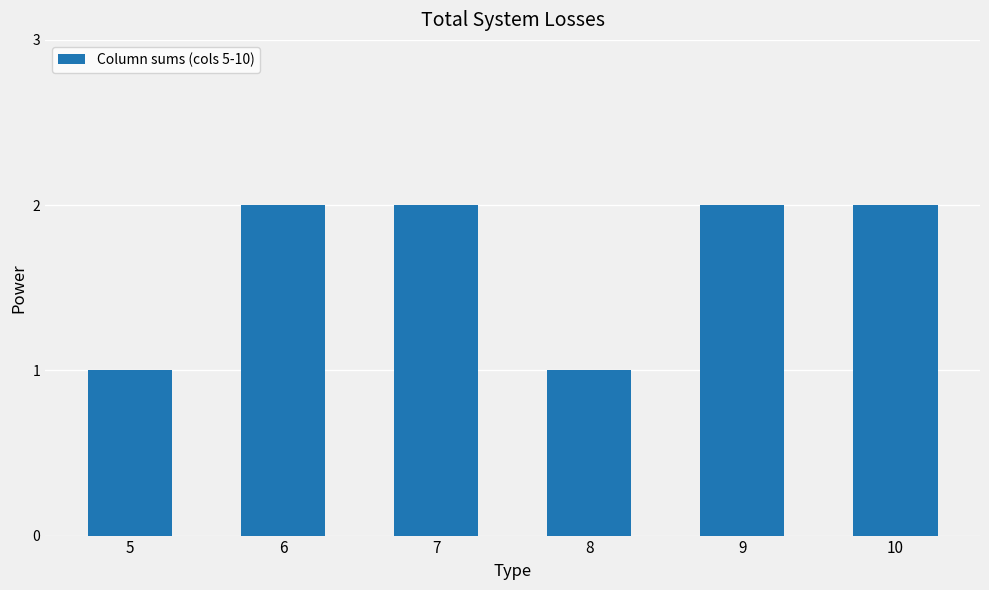

Between 8 and 6, which is larger?

6